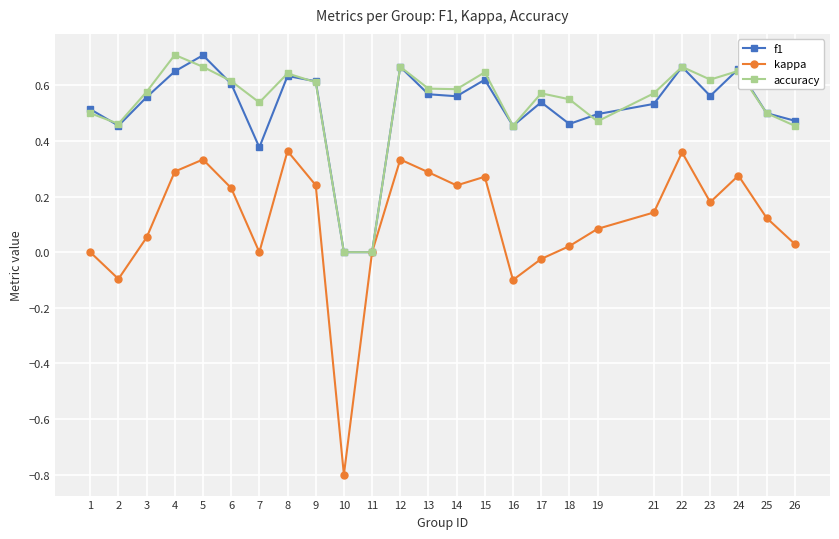

At which category does accuracy reach its first local valley?

2